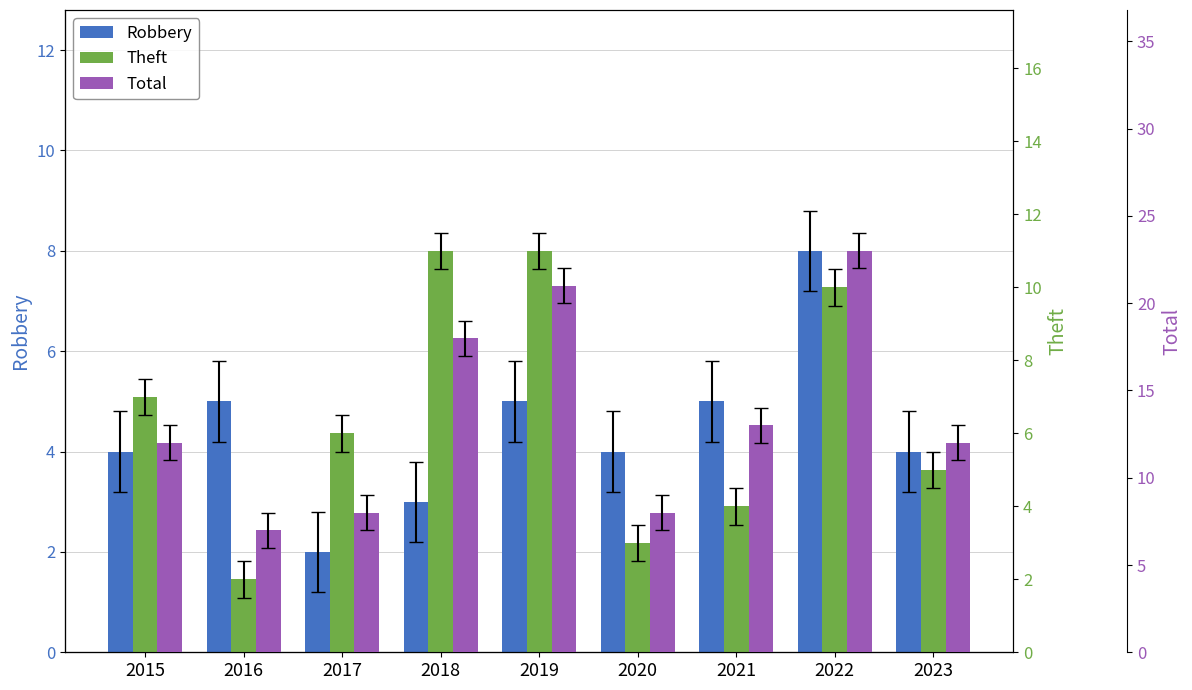

Reading left to right, extract all data points from this chart.

Robbery: 4	5	2	3	5	4	5	8	4
Theft: 7	2	6	11	11	3	4	10	5
Total: 12	7	8	18	21	8	13	23	12